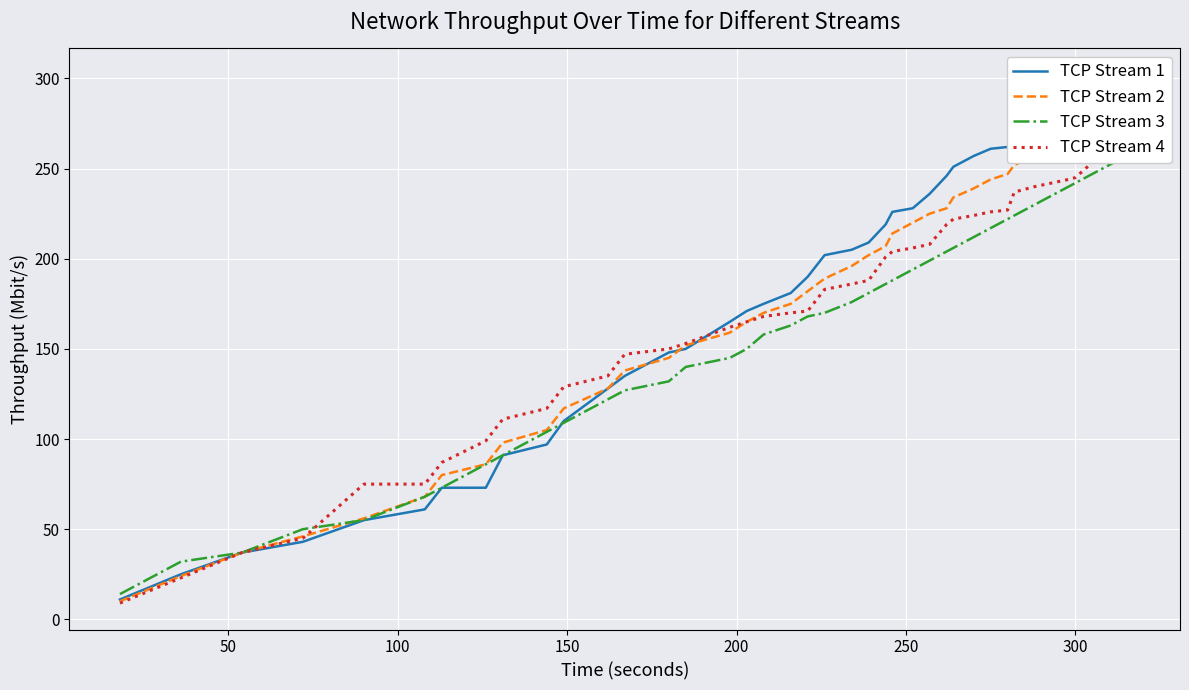

How many lines are shown in the chart?

4